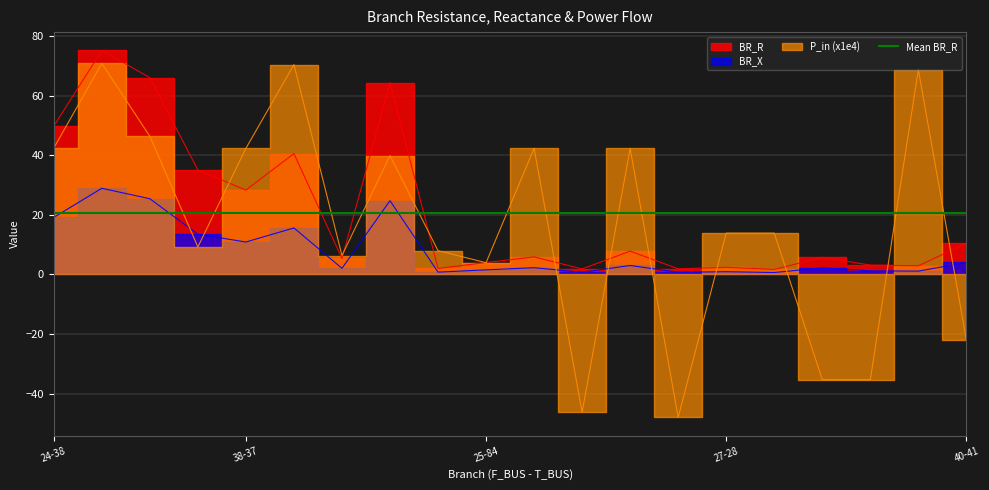

Rank the series at 25-80 from lowest to highest value.

P_in, BR_X, BR_R